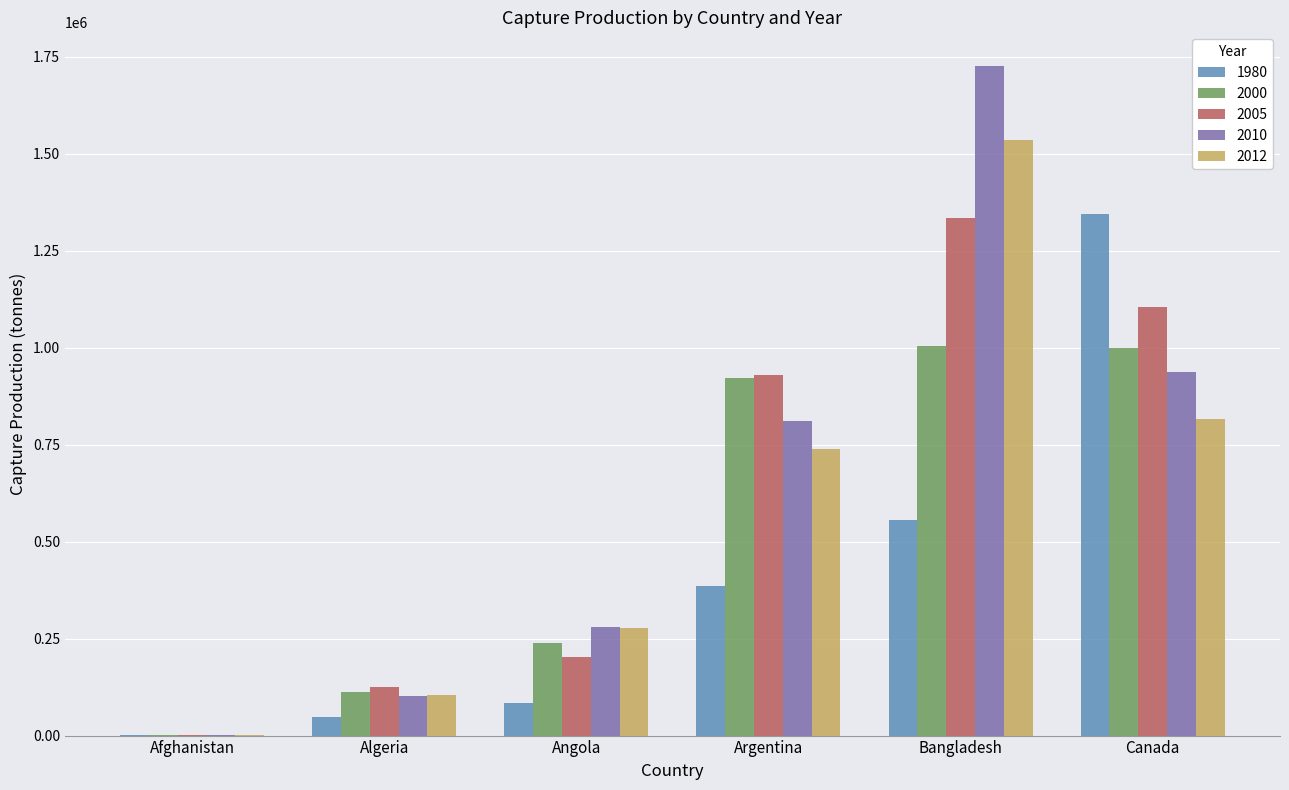

The value of 2000 at Angola is 239351. True or false?

True